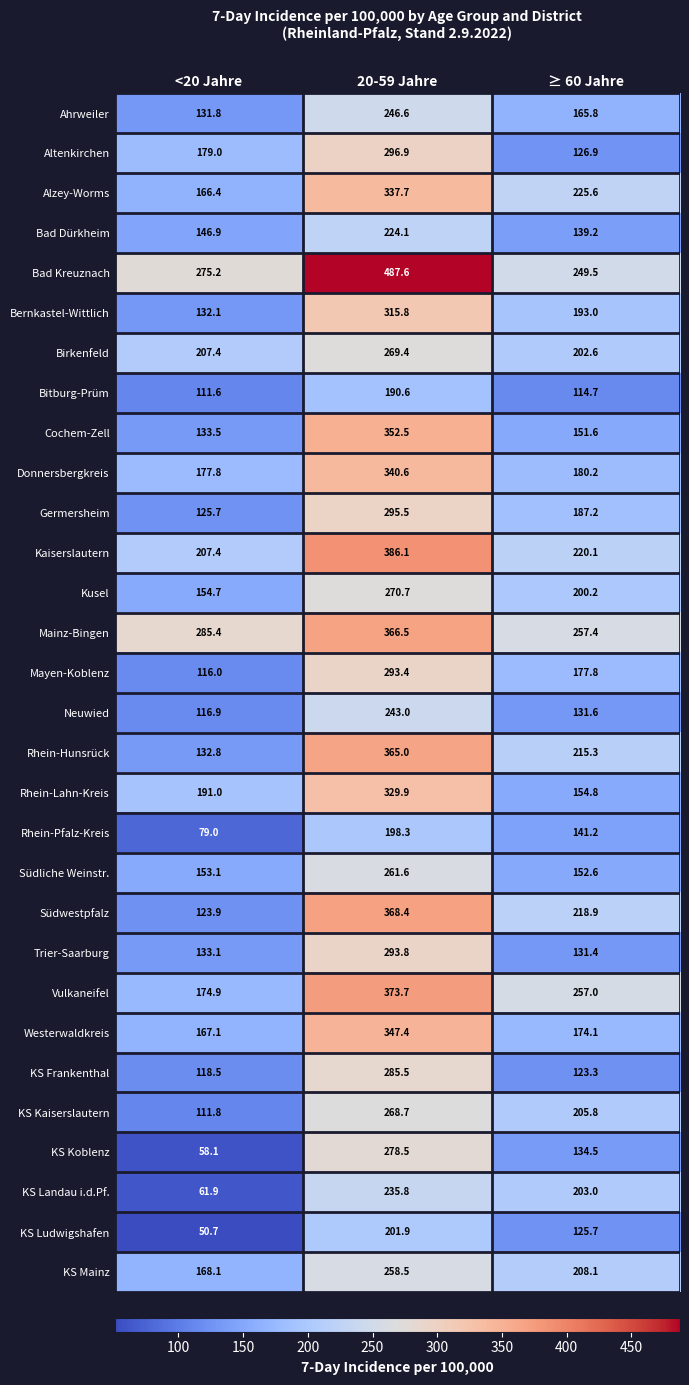

What is the spread (max minus min) of values at 20-59 Jahre?

297.0